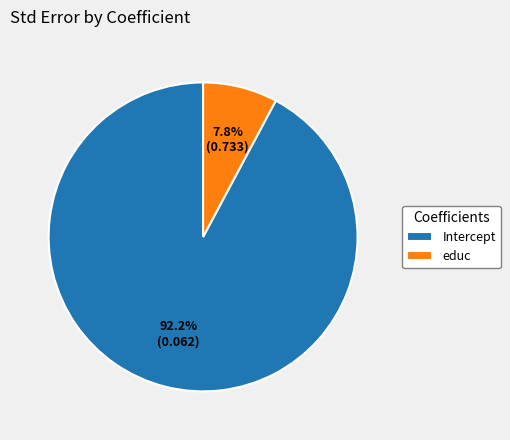

How many segments does this pie chart have?

2